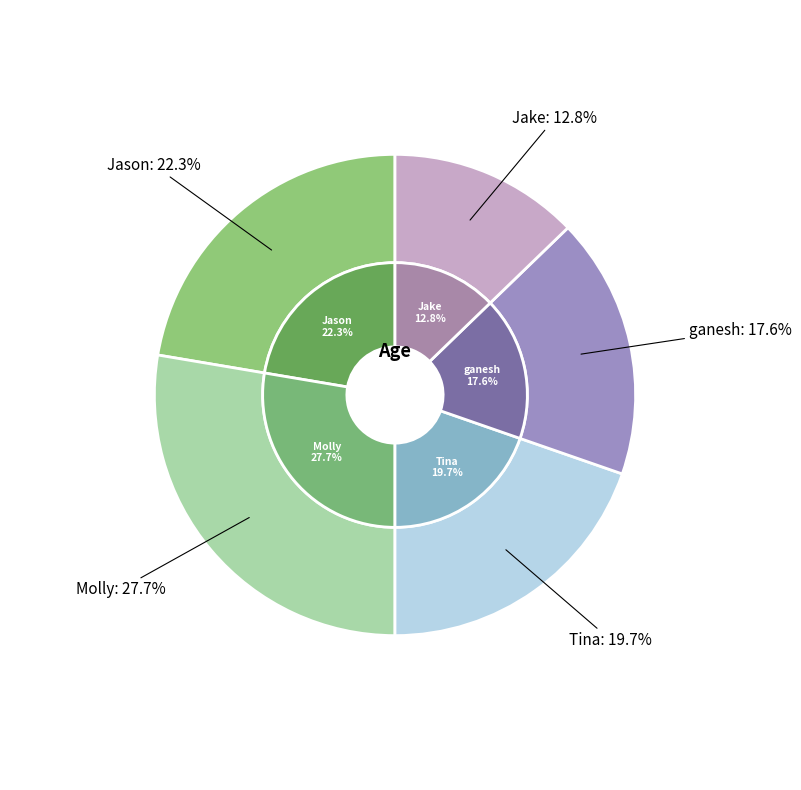

To the nearest percent, what percentage of the pie is ganesh?

18%